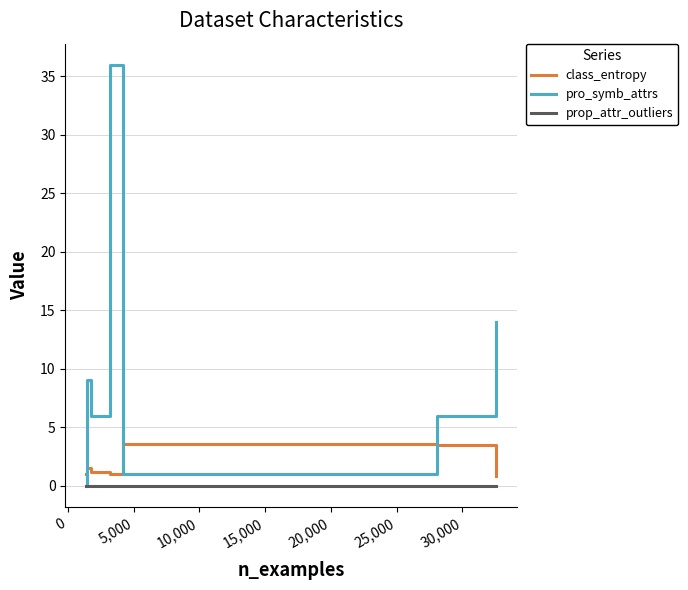

Which series has the widest spread of values?

pro_symb_attrs